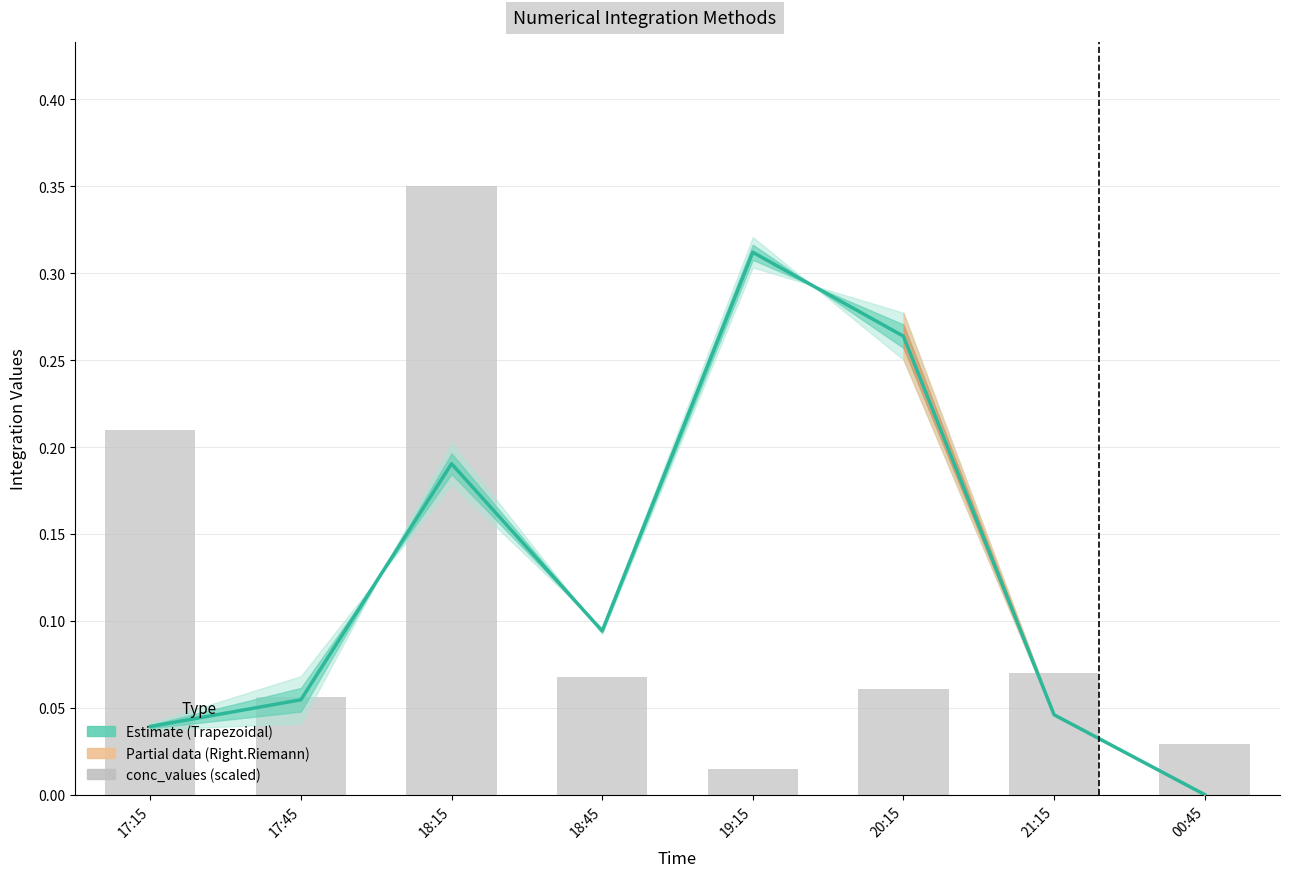

At which label does conc_values reach its minimum?

19:15